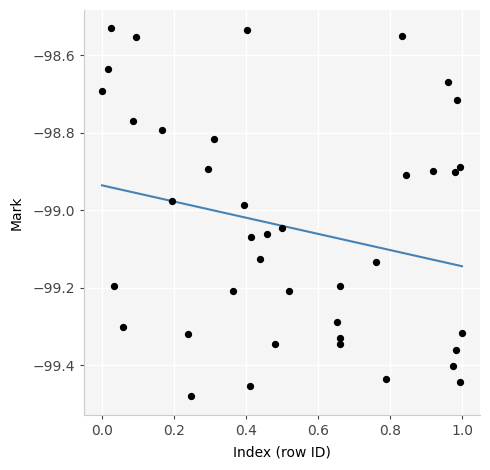

What is the range of X values (max minus min)?

1.0